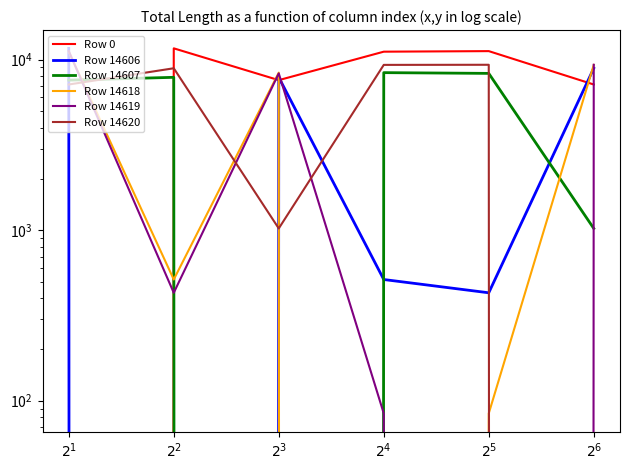

Where does the Row 14618 series first go above 8389?

$2^1$